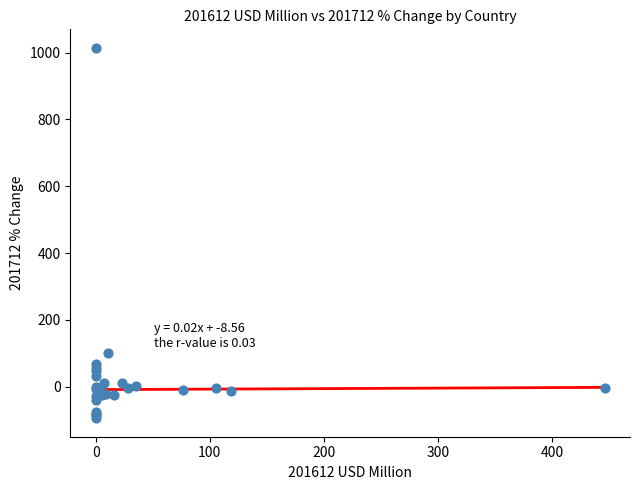

What Y value in the scatter plot is closest to 460?

101.0